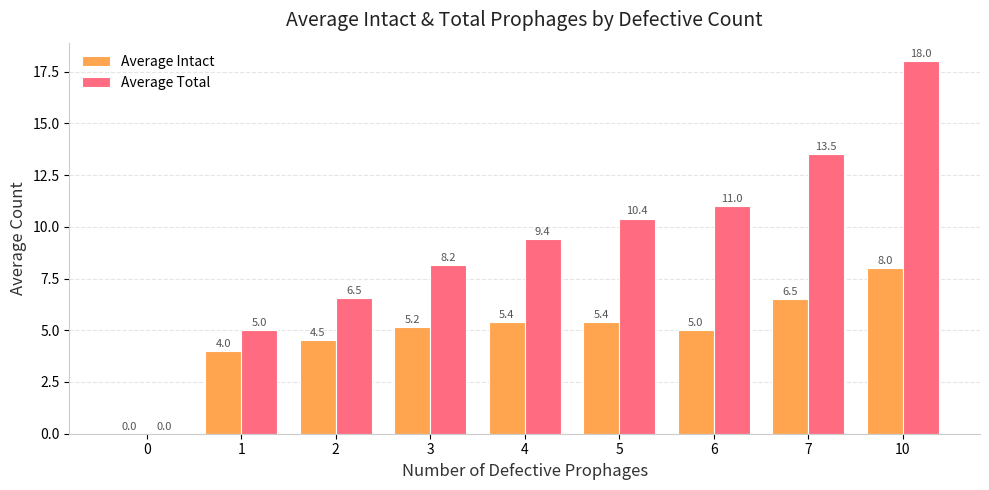

Between 4 and 7, which series saw the biggest shift?

Average Total